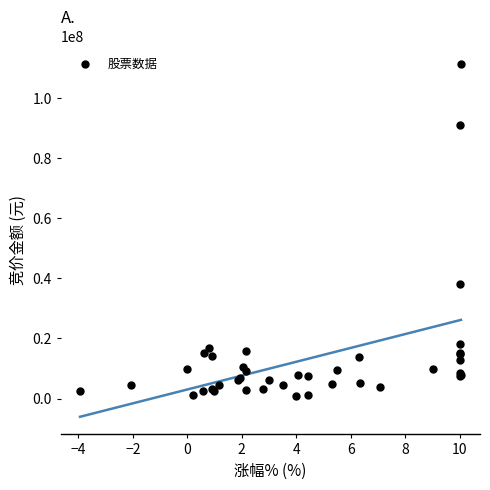

What Y value in the scatter plot is closest to 56072253?

38130825